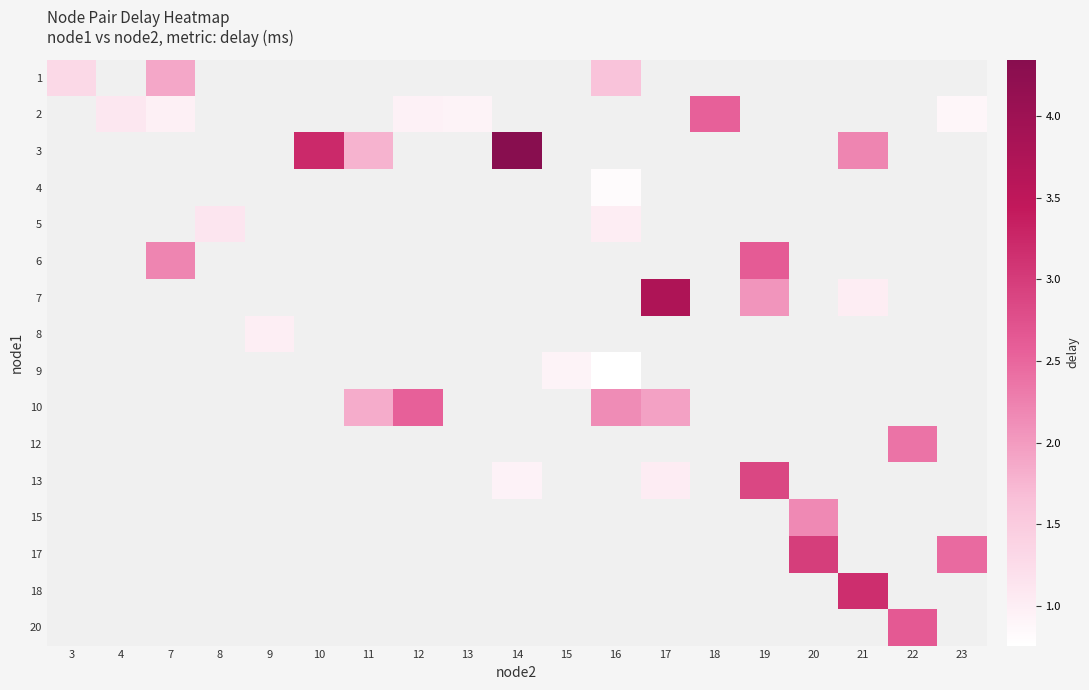

Which category has the highest value across all series?

14